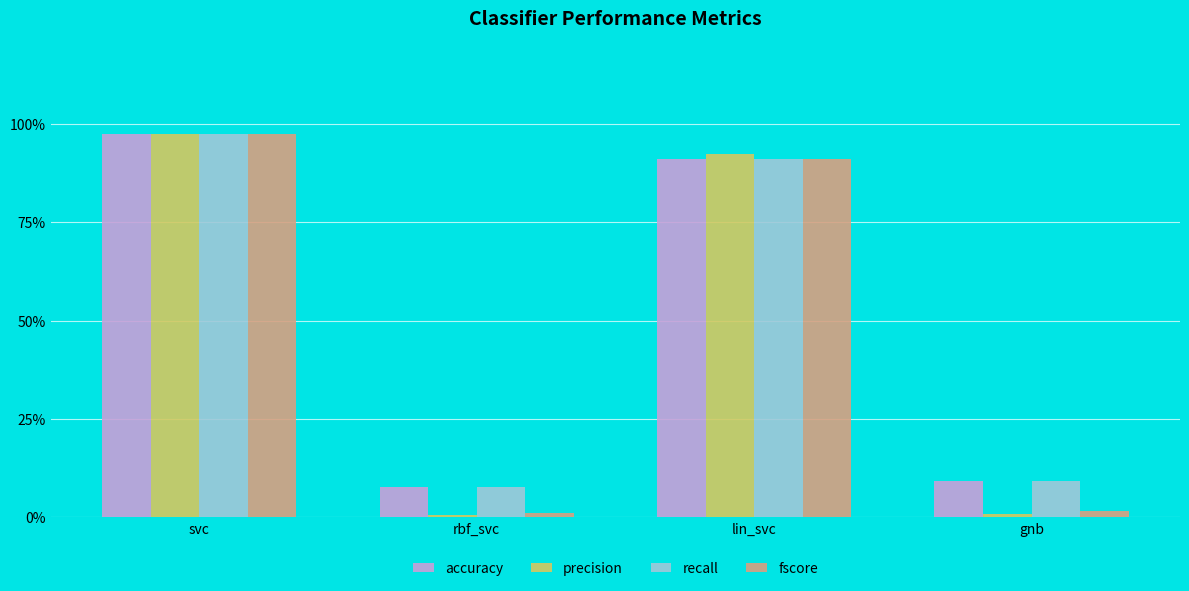

True or false: precision has a value of 0.0 at rbf_svc.

True